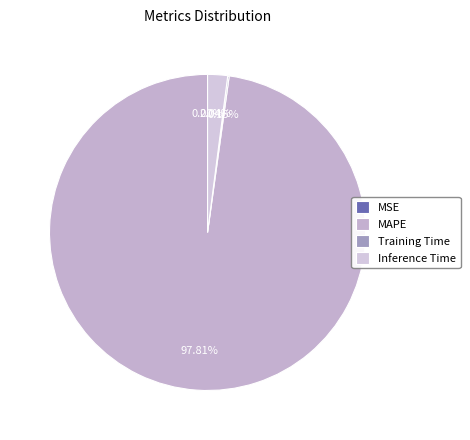

What is the total percentage of MAPE and MSE?

97.8%